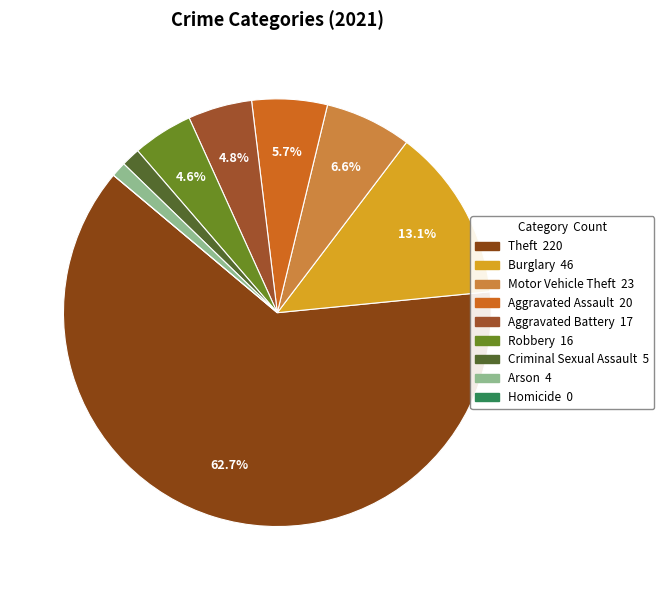

Does Theft account for over 50% of the chart?

Yes